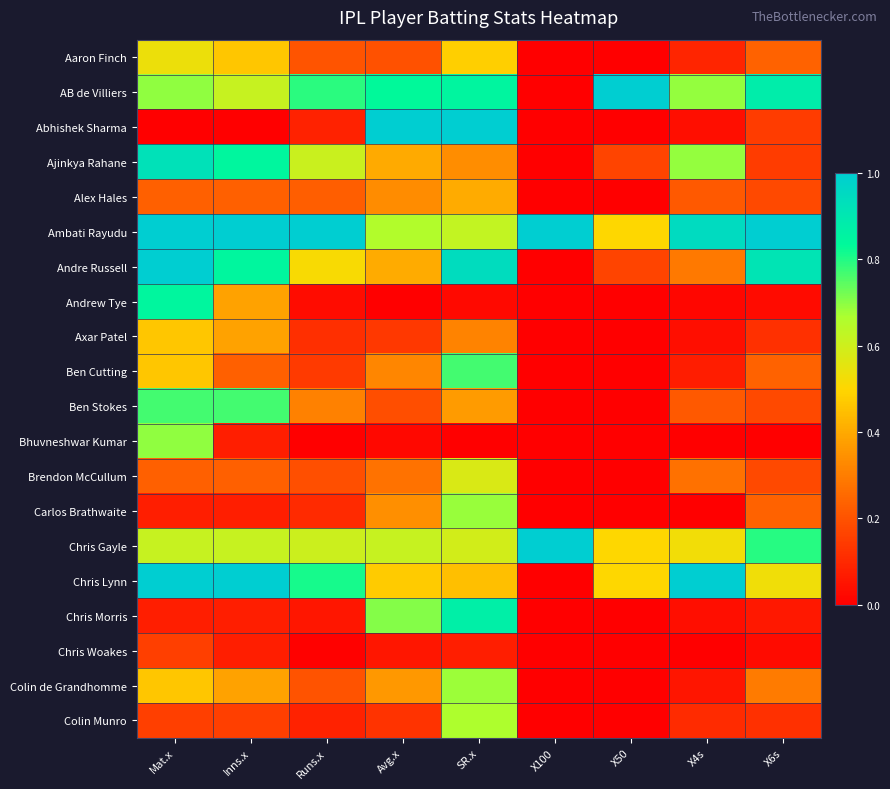

Count the number of data series in this chart.

20